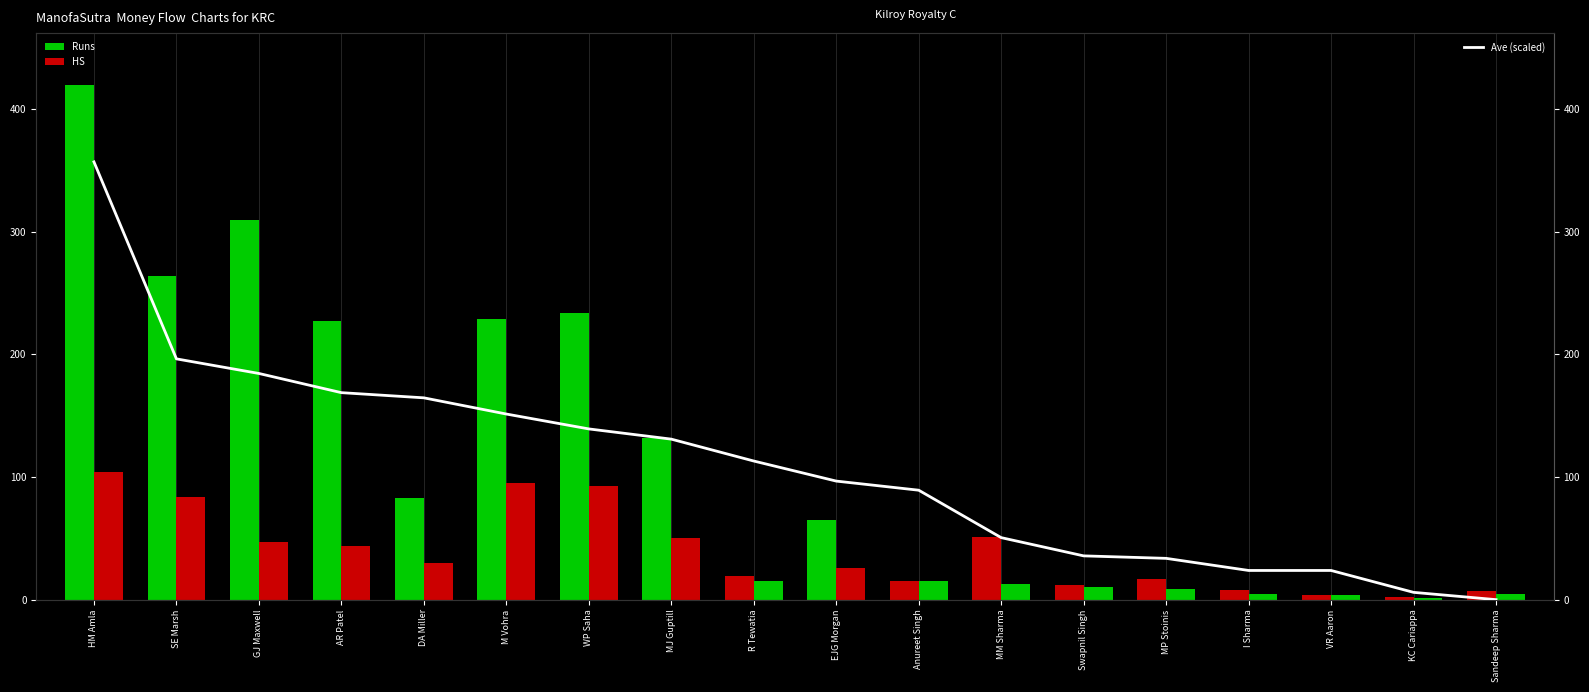

What is the sum of the Runs values at EJG Morgan and AR Patel?

292.0